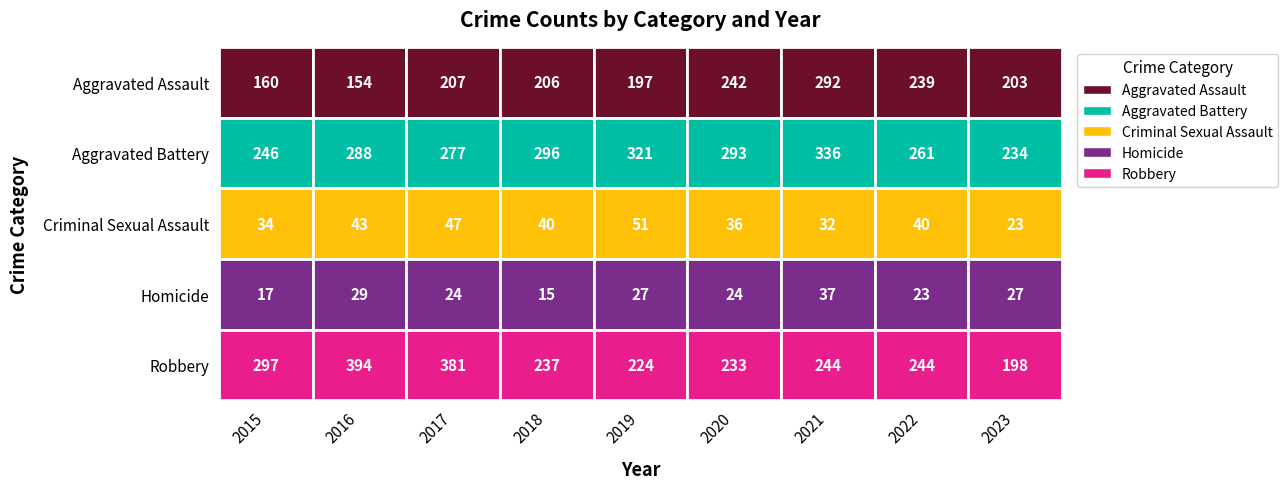

The value of Homicide at 2018 is 15. True or false?

True